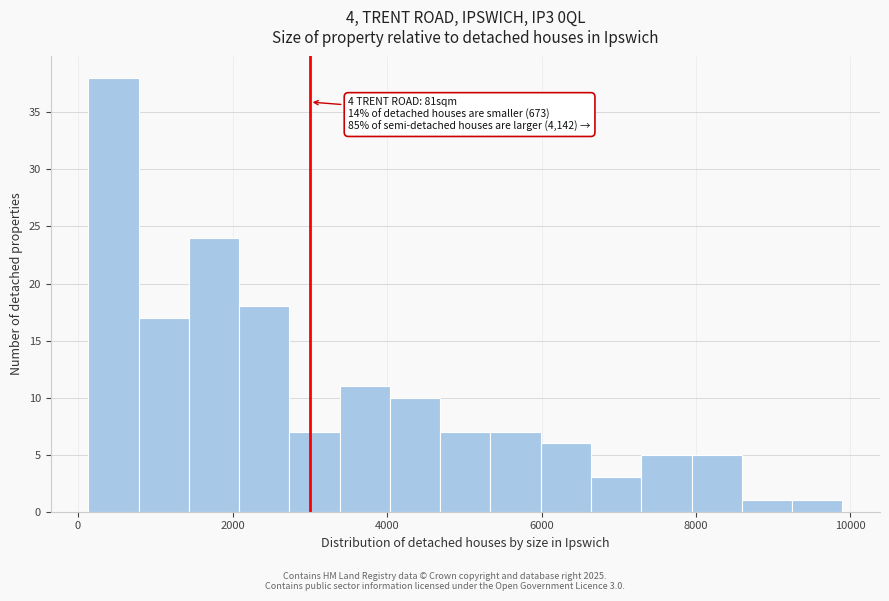

Read against the x-axis, roughly where is the centre of the tallest bar?

400